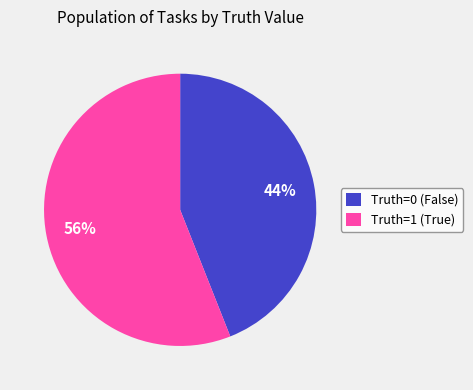

To the nearest percent, what is the average slice percentage?

50%